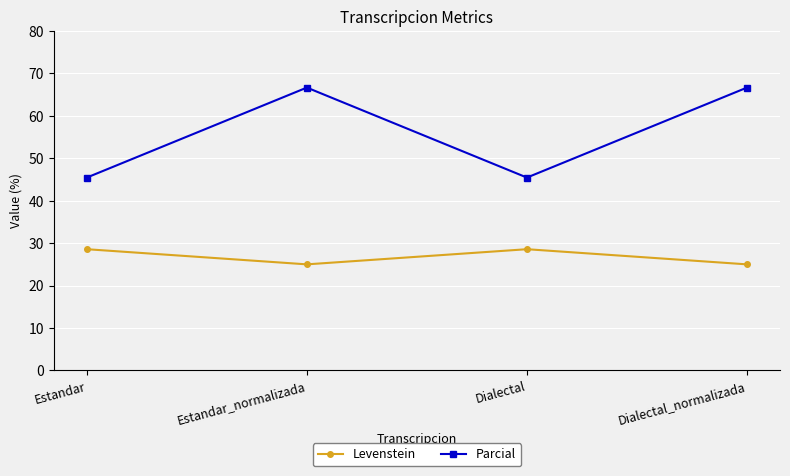

Does the chart have visible grid lines?

Yes